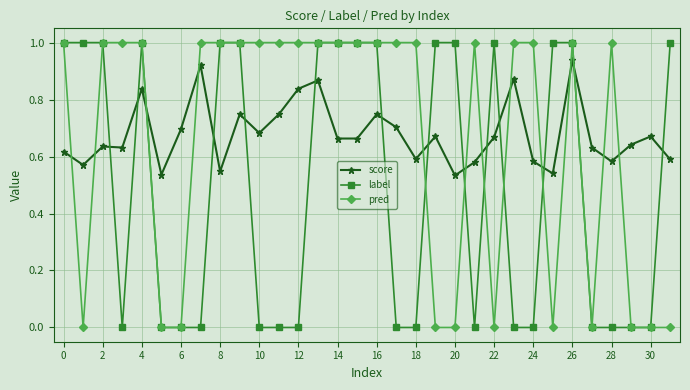

True or false: pred has more than 1 interior local peaks.

True